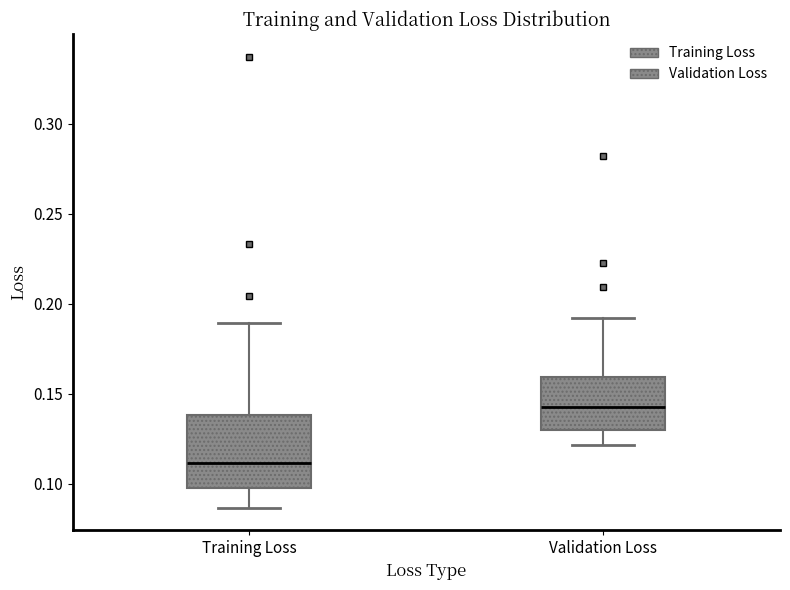

Which box is the tallest, from its lower edge to its upper edge?

Training Loss